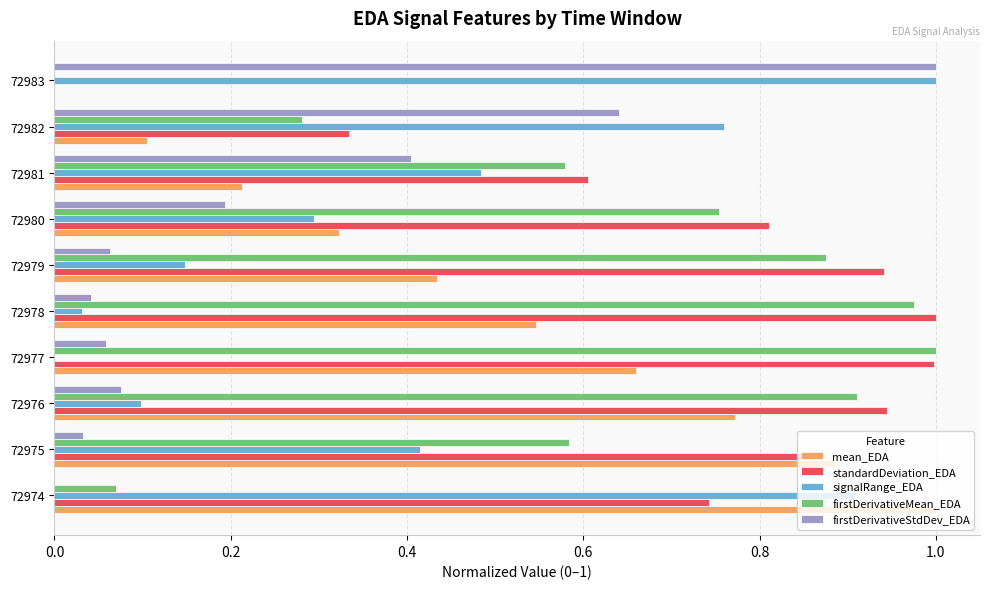

What is the total value across all series at 72977?

2.7